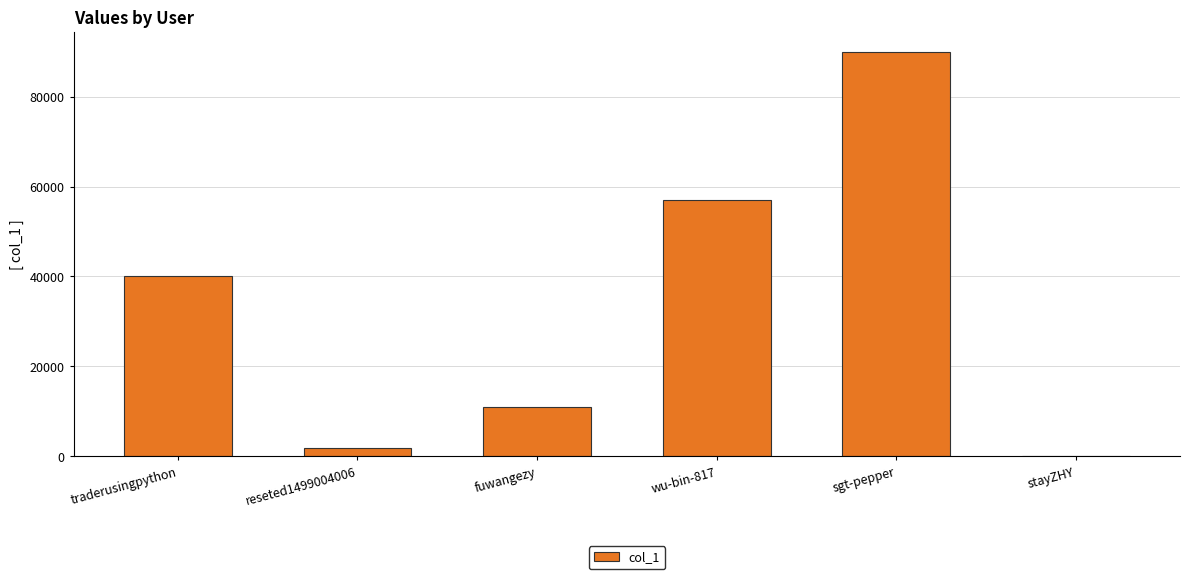

How many data points does each series have?

6